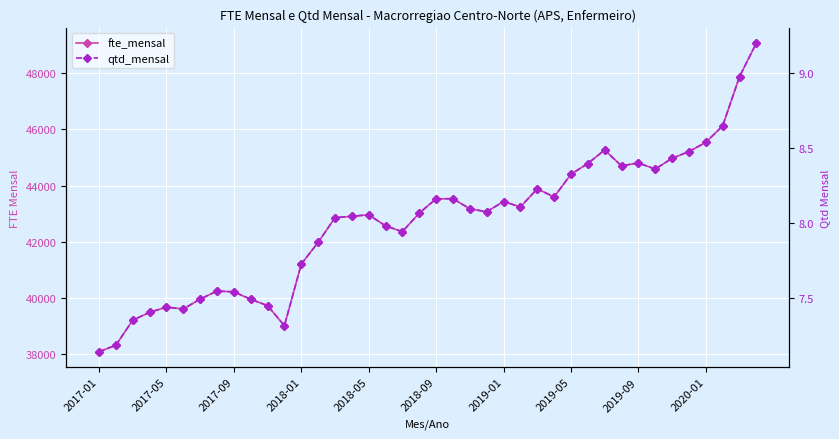

True or false: fte_mensal and qtd_mensal intersect in this chart.

False